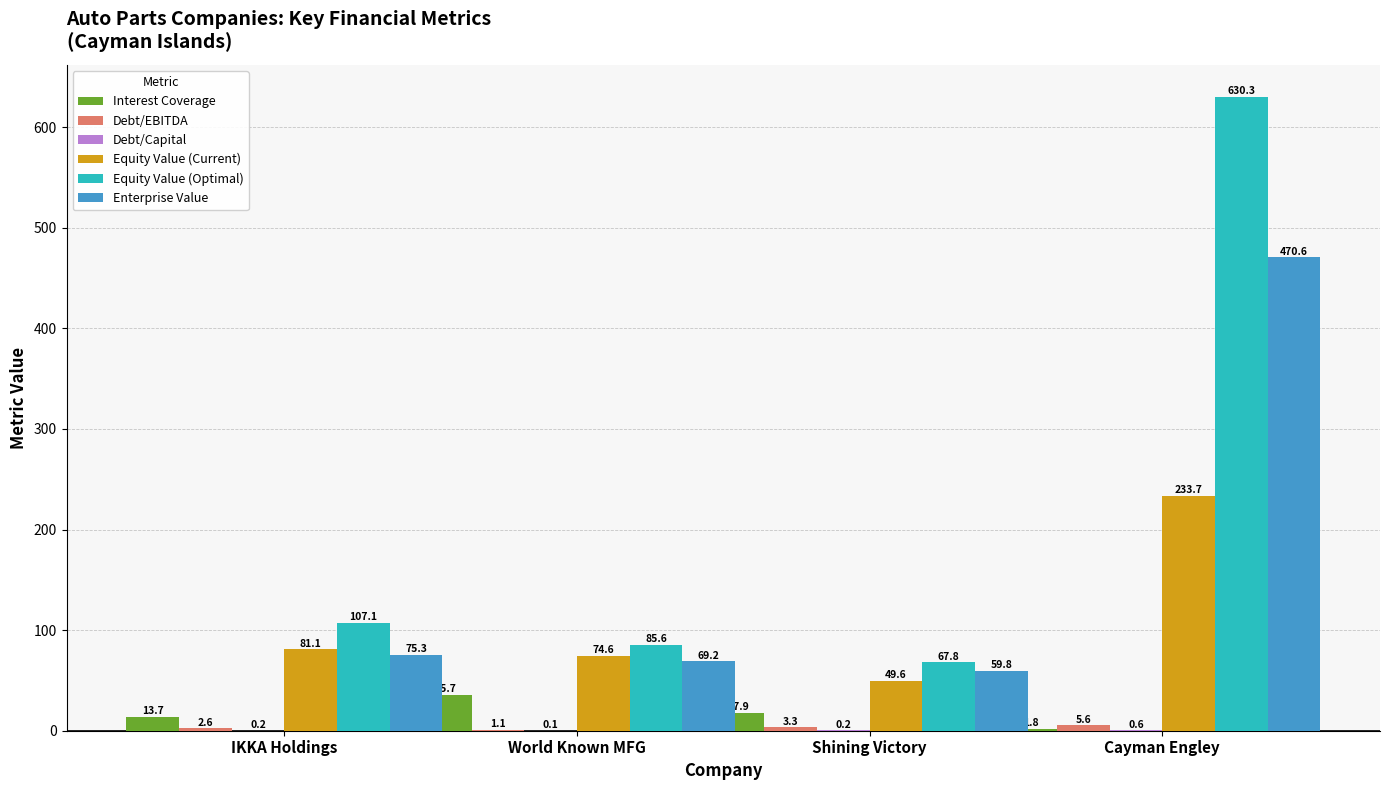

At which category does the chart reach its peak across all series?

Cayman Engley